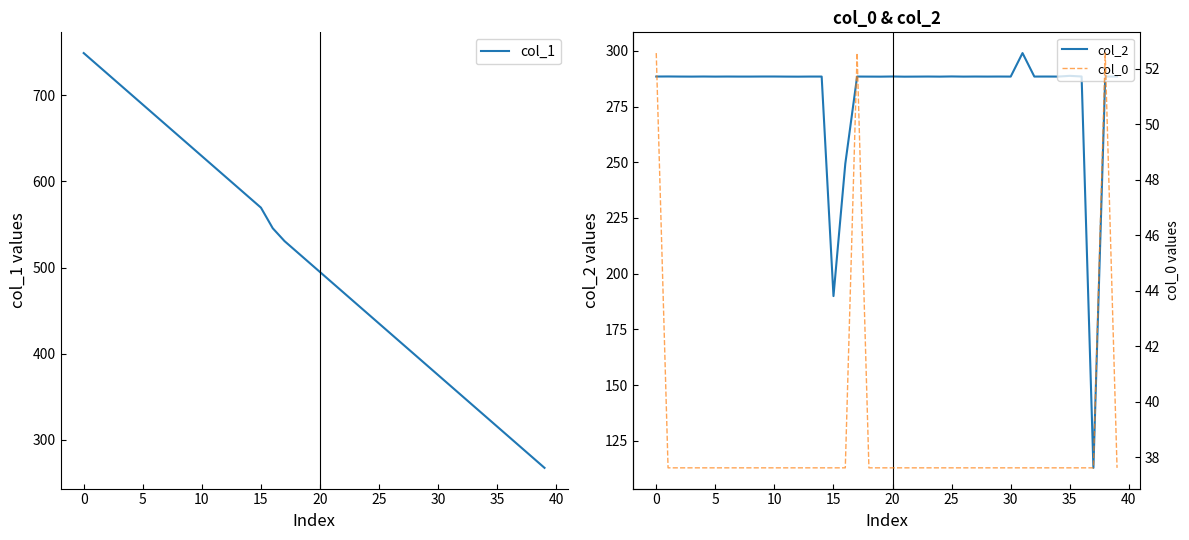

At how many categories does at least one series exceed 198?

40